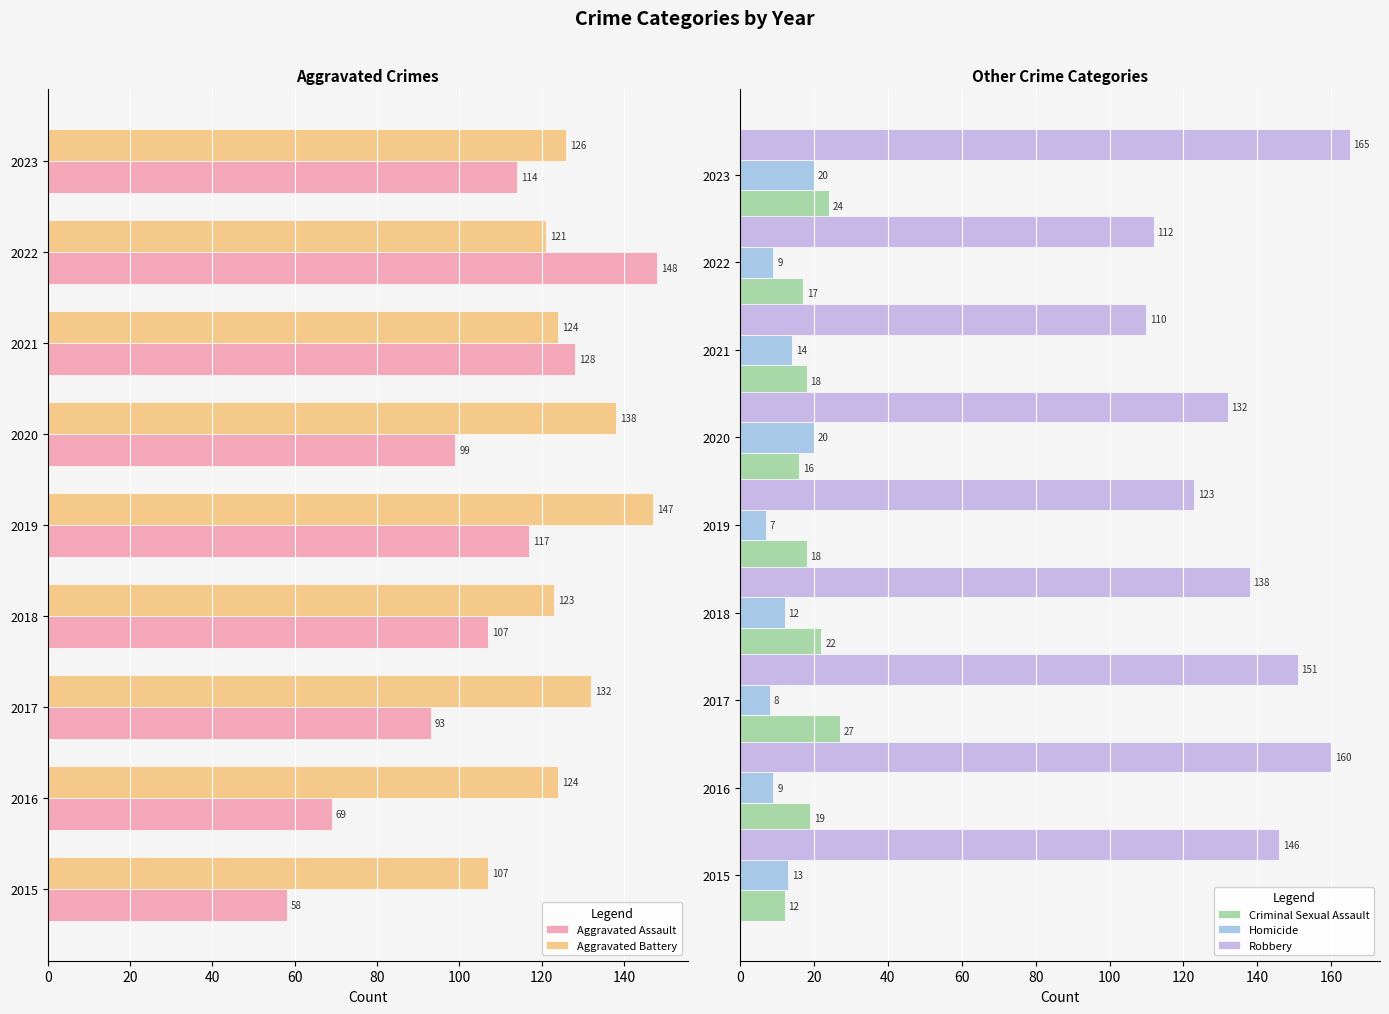

How many data points in Criminal Sexual Assault are above 18?

4